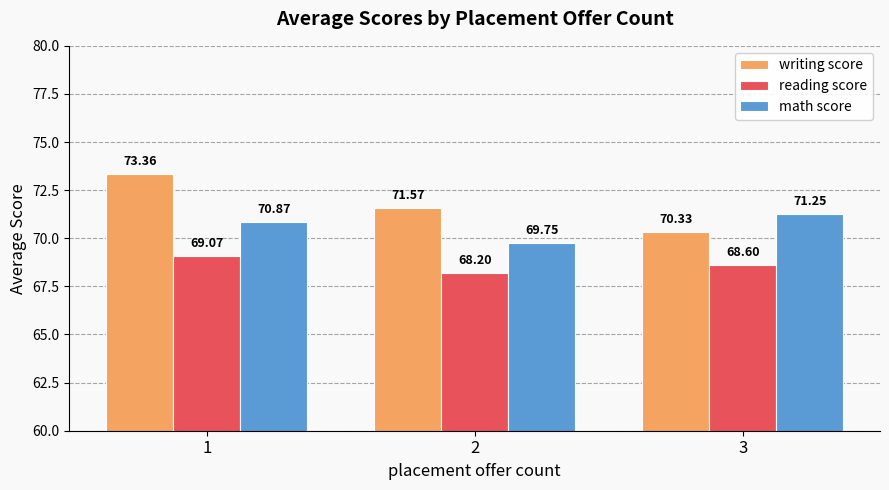

What is the sum of all reading score values?

205.9